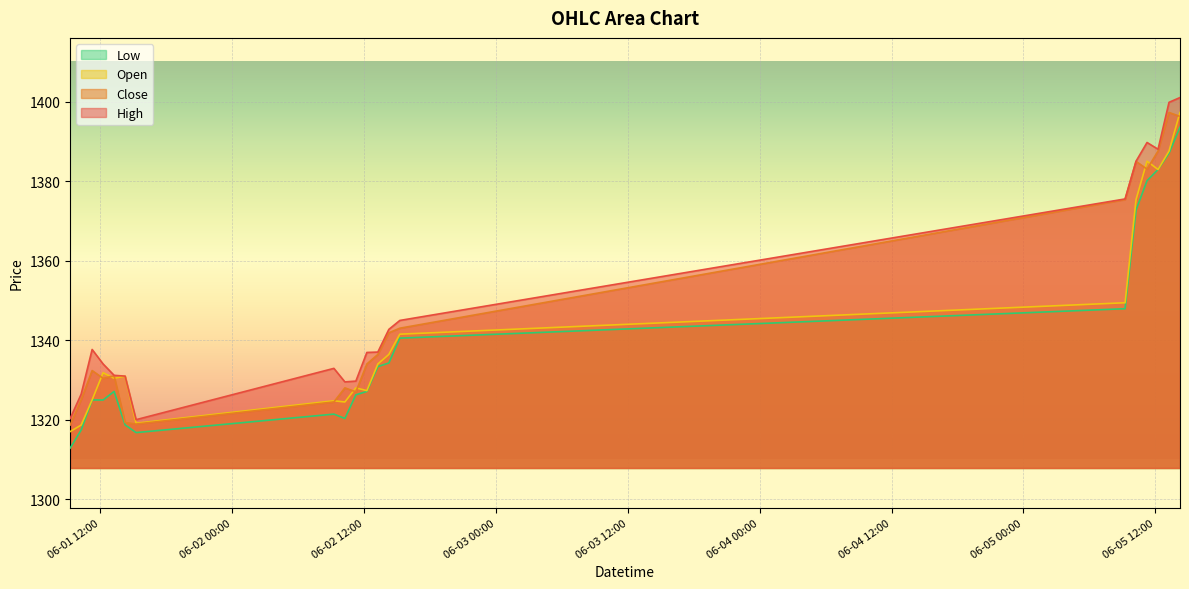

Where is Open nearest to the value 1357?

2023-06-05 09:15